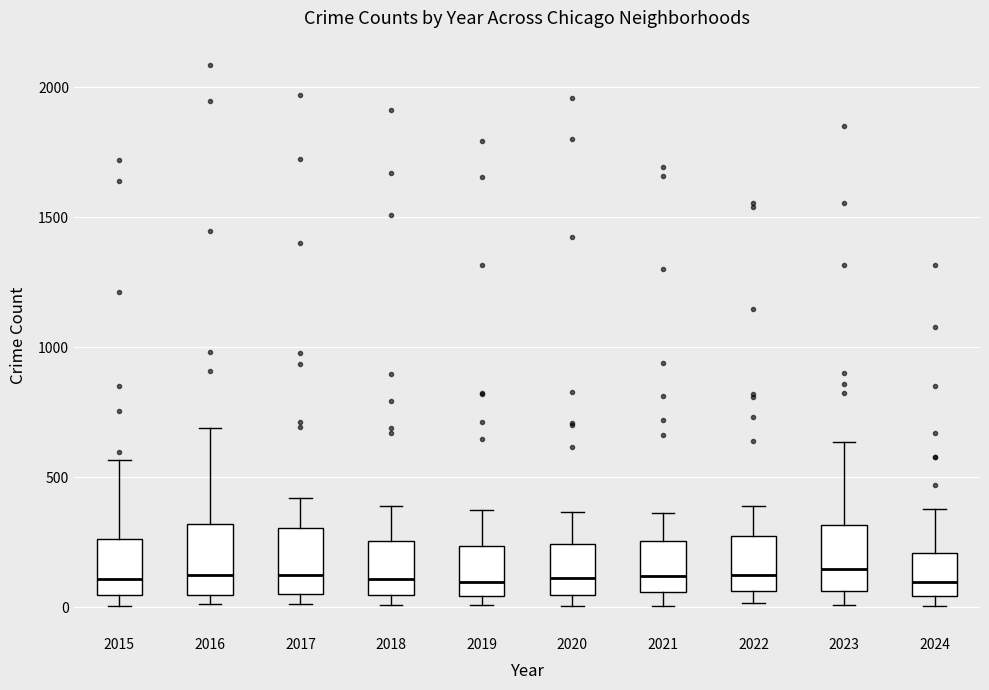

Reading left to right, transcribe this box plot: for each box, give where its median line is, the range the box spans, and where its two whiskers end, as read against the y-axis. The values are not printed on the chart, so give them approximately, as read against the axis.

2015: median 100, box 50 to 250, whiskers 0 to 550
2016: median 150, box 50 to 300, whiskers 0 to 700
2017: median 100, box 50 to 300, whiskers 0 to 400
2018: median 100, box 50 to 250, whiskers 0 to 400
2019: median 100, box 50 to 250, whiskers 0 to 400
2020: median 100, box 50 to 250, whiskers 0 to 350
2021: median 100, box 50 to 250, whiskers 0 to 350
2022: median 100, box 50 to 250, whiskers 0 to 400
2023: median 150, box 50 to 300, whiskers 0 to 650
2024: median 100, box 50 to 200, whiskers 0 to 400